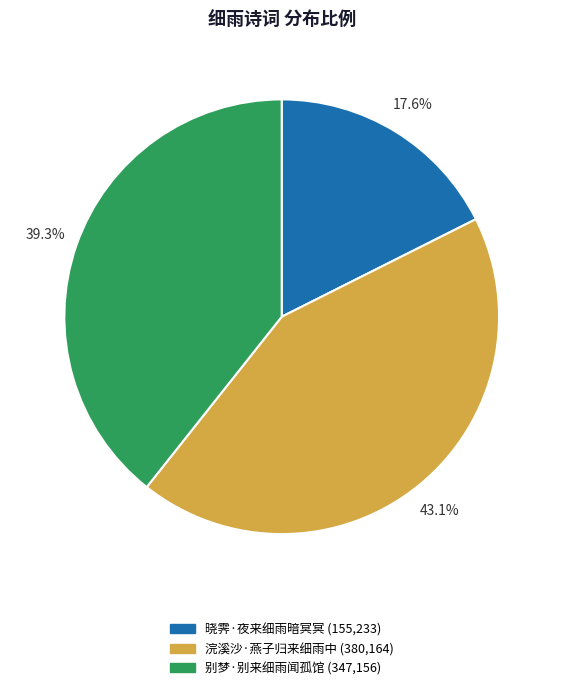

Combined, do 浣溪沙·燕子归来细雨中 and 别梦·别来细雨闻孤馆 account for over 50%?

Yes